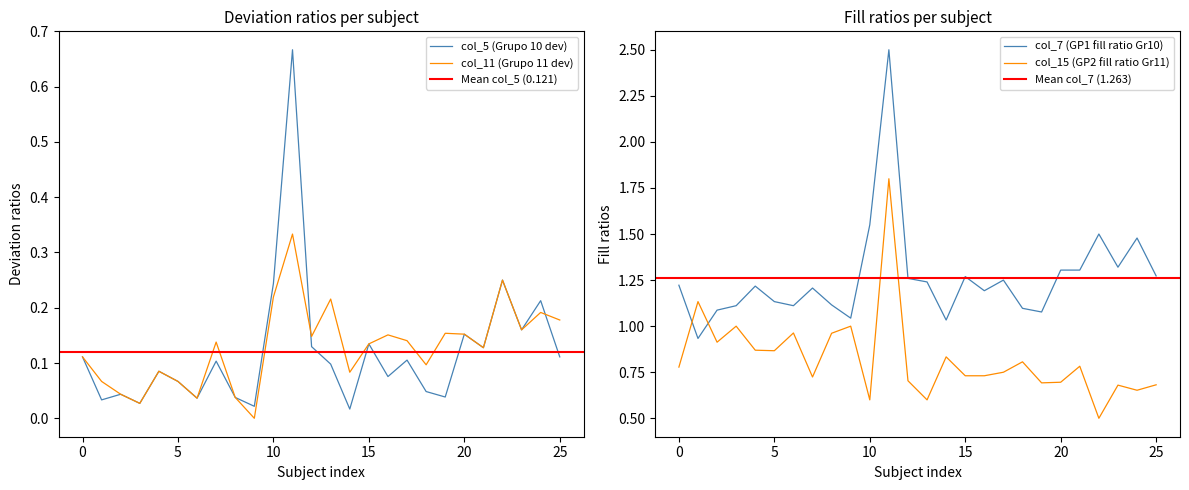

What is the sum of all col_5 values?

3.1